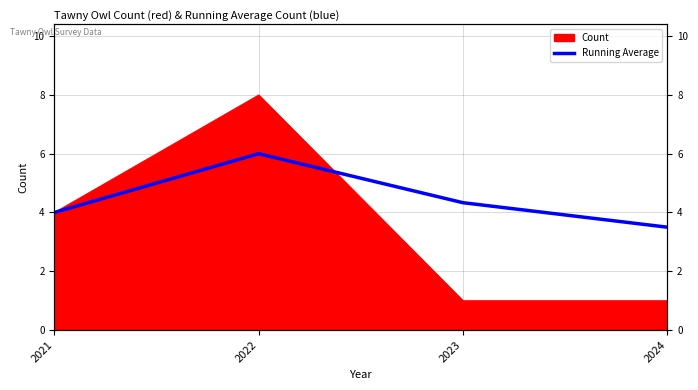

The value at 2021 is 2.6. True or false?

False